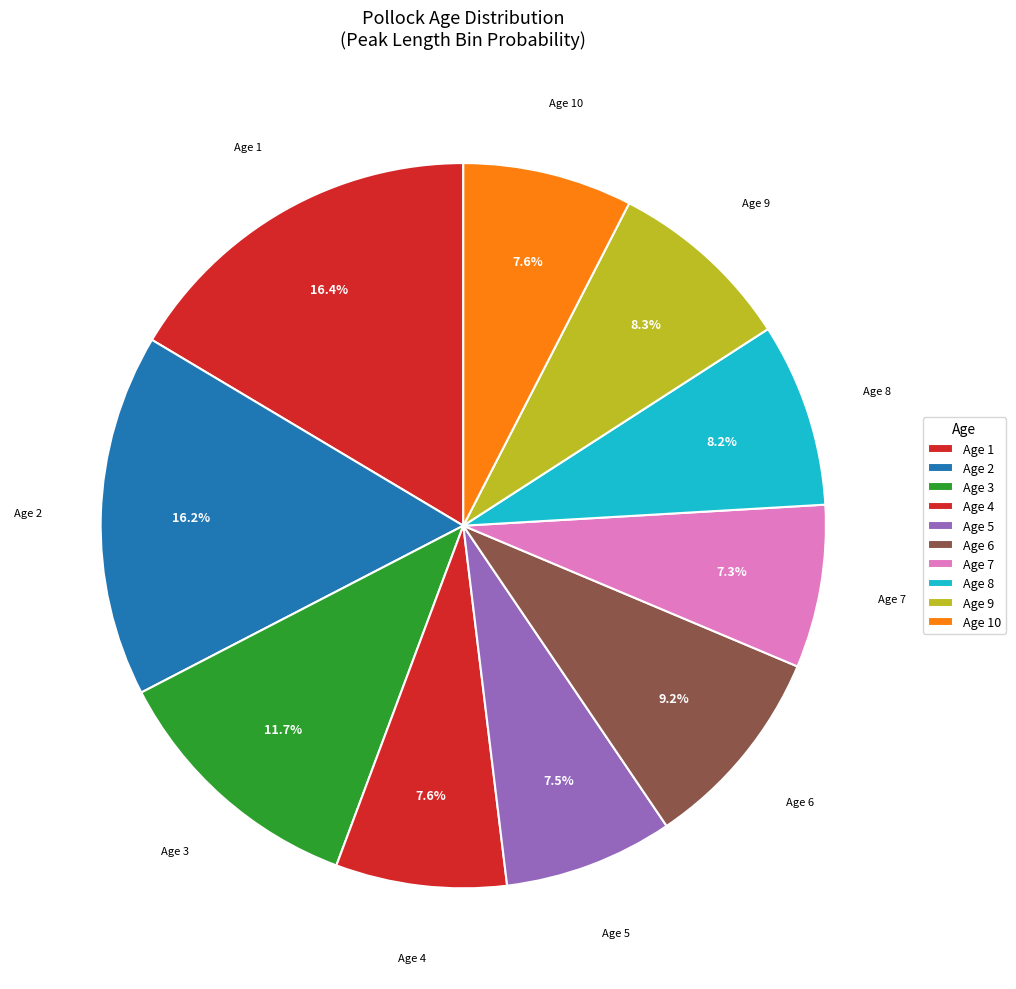

How many slices are in this pie chart?

10